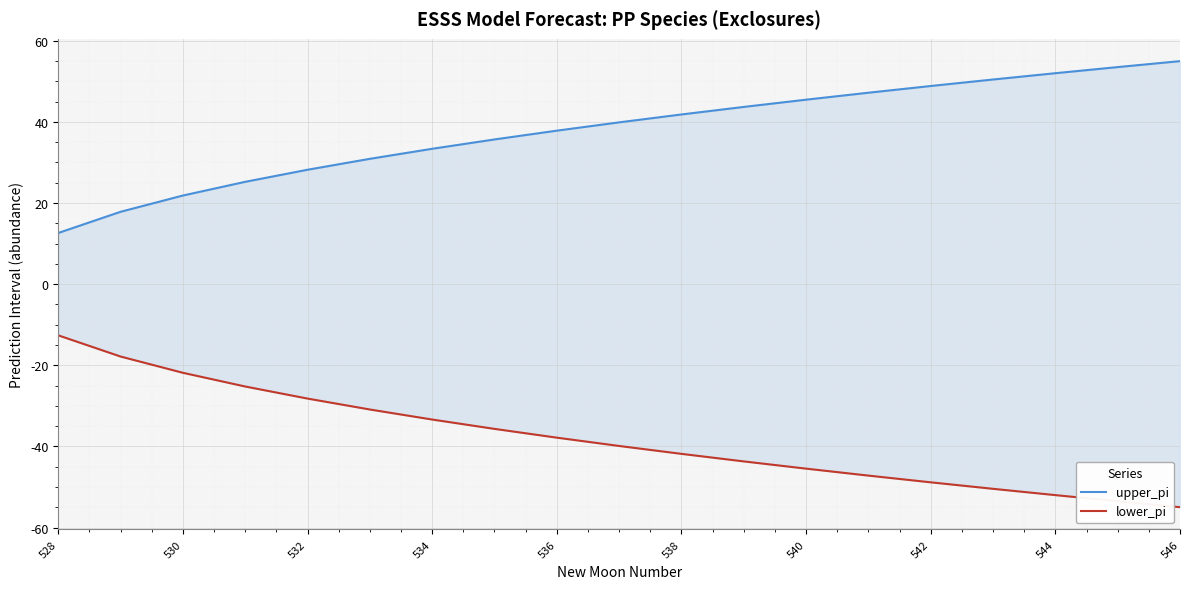

True or false: upper_pi and lower_pi cross at least once.

False